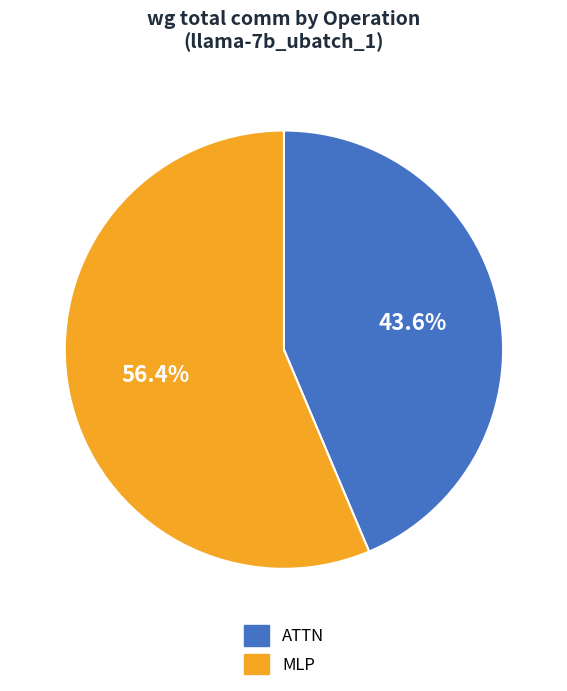

Which slice represents more than half of the pie?

MLP